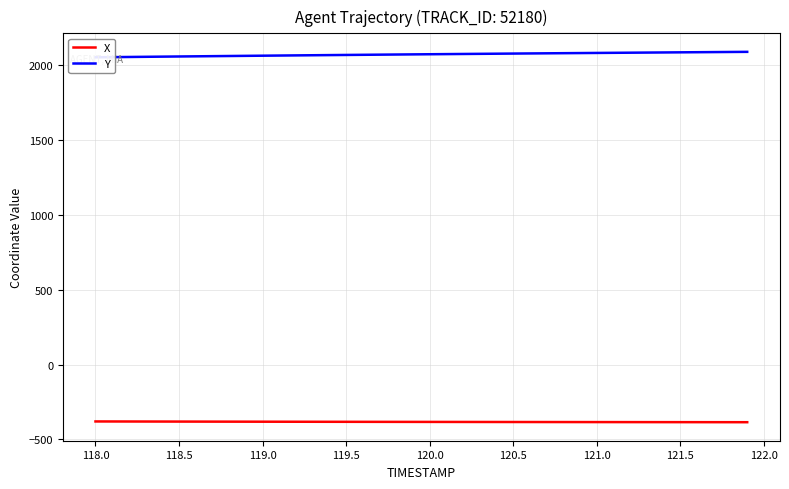

What is the maximum value for Y?

2085.0